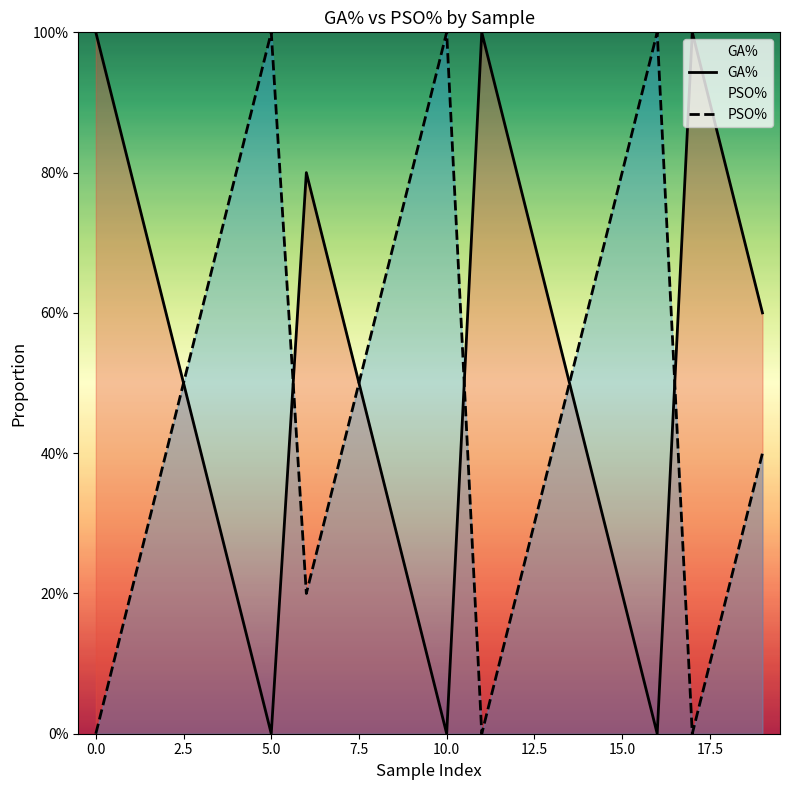

At how many categories does at least one series exceed 0?

20